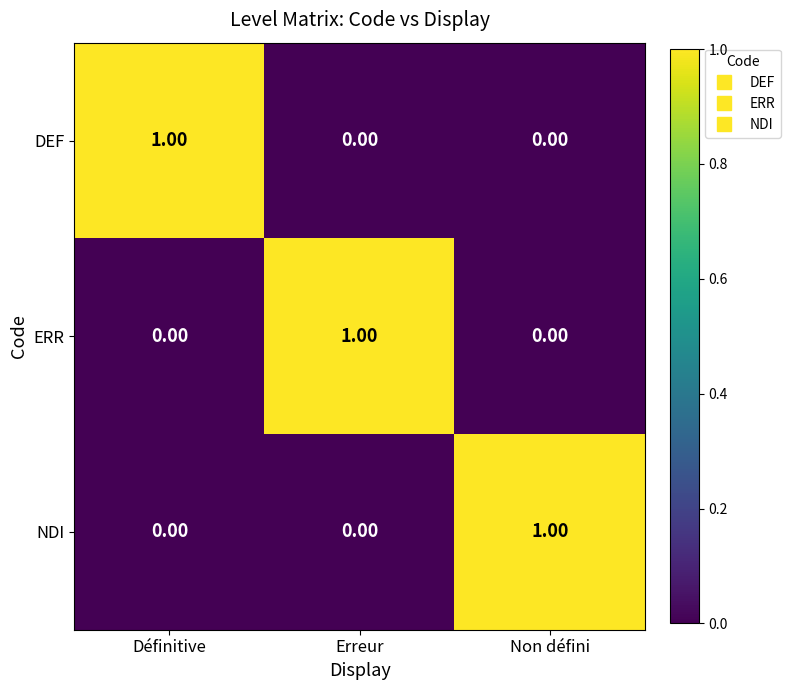

At how many categories does at least one series exceed 0?

3